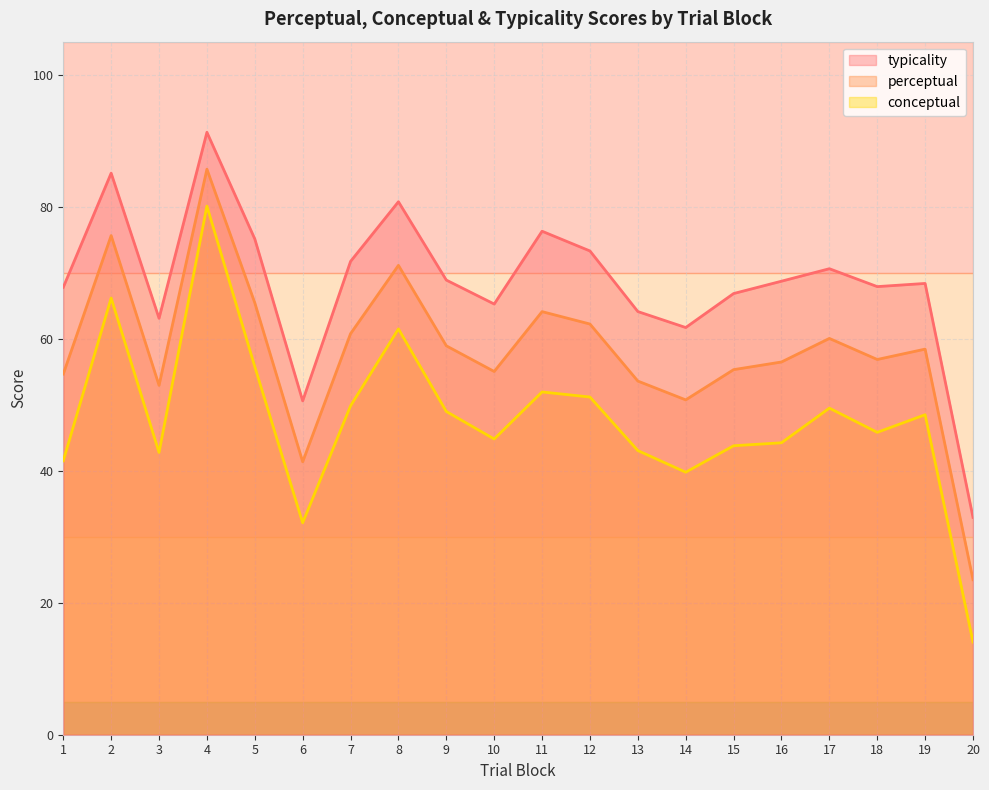

Reading left to right, transcribe all the data shown in this chart.

conceptual: 41.5	66.2	42.8	80.1	55.8	32.1	49.8	61.5	49.0	44.8	51.9	51.2	43.0	39.8	43.8	44.2	49.5	45.8	48.5	14.1
perceptual: 54.6	75.6	52.9	85.7	65.4	41.4	60.8	71.1	58.9	55.0	64.1	62.2	53.6	50.7	55.3	56.5	60.0	56.9	58.4	23.5
typicality: 67.8	85.1	63.1	91.3	75.1	50.6	71.7	80.8	68.9	65.2	76.3	73.3	64.1	61.7	66.8	68.7	70.6	67.9	68.4	32.9